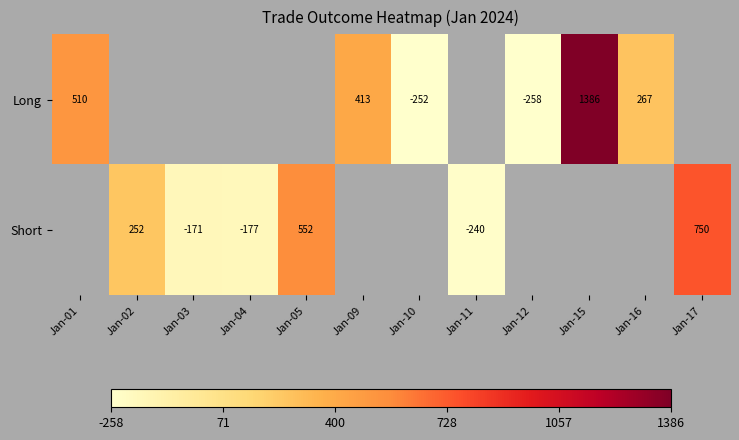

Is it true that Short equals -177 at Jan-04?

True